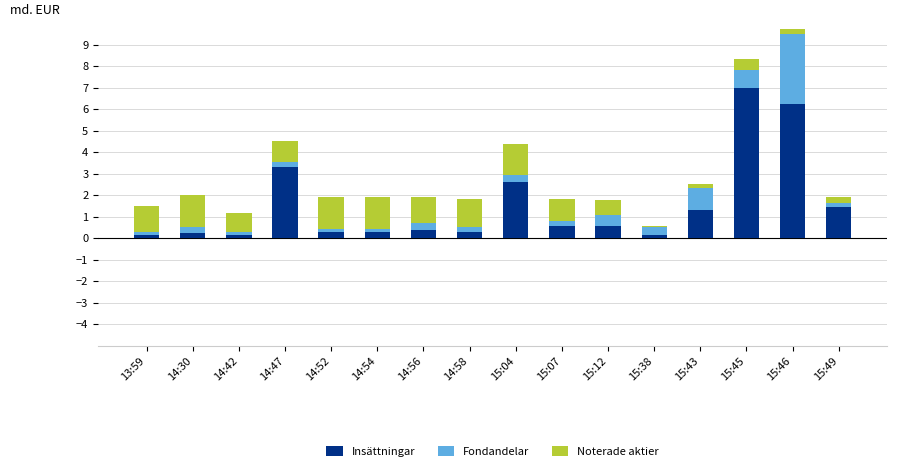

The value of Noterade aktier at 14:42 is 0.5. True or false?

False